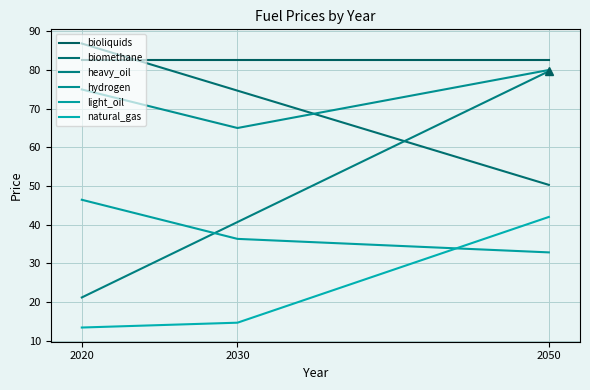

Reading right to left, list all the values displayed in this chart.

bioliquids: 2050=82.5	2030=82.5	2020=82.5
biomethane: 2050=50.3	2030=74.7	2020=86.8
heavy_oil: 2050=79.7	2030=40.7	2020=21.2
hydrogen: 2050=80.0	2030=65.0	2020=75.0
light_oil: 2050=32.8	2030=36.3	2020=46.4
natural_gas: 2050=42.0	2030=14.7	2020=13.4